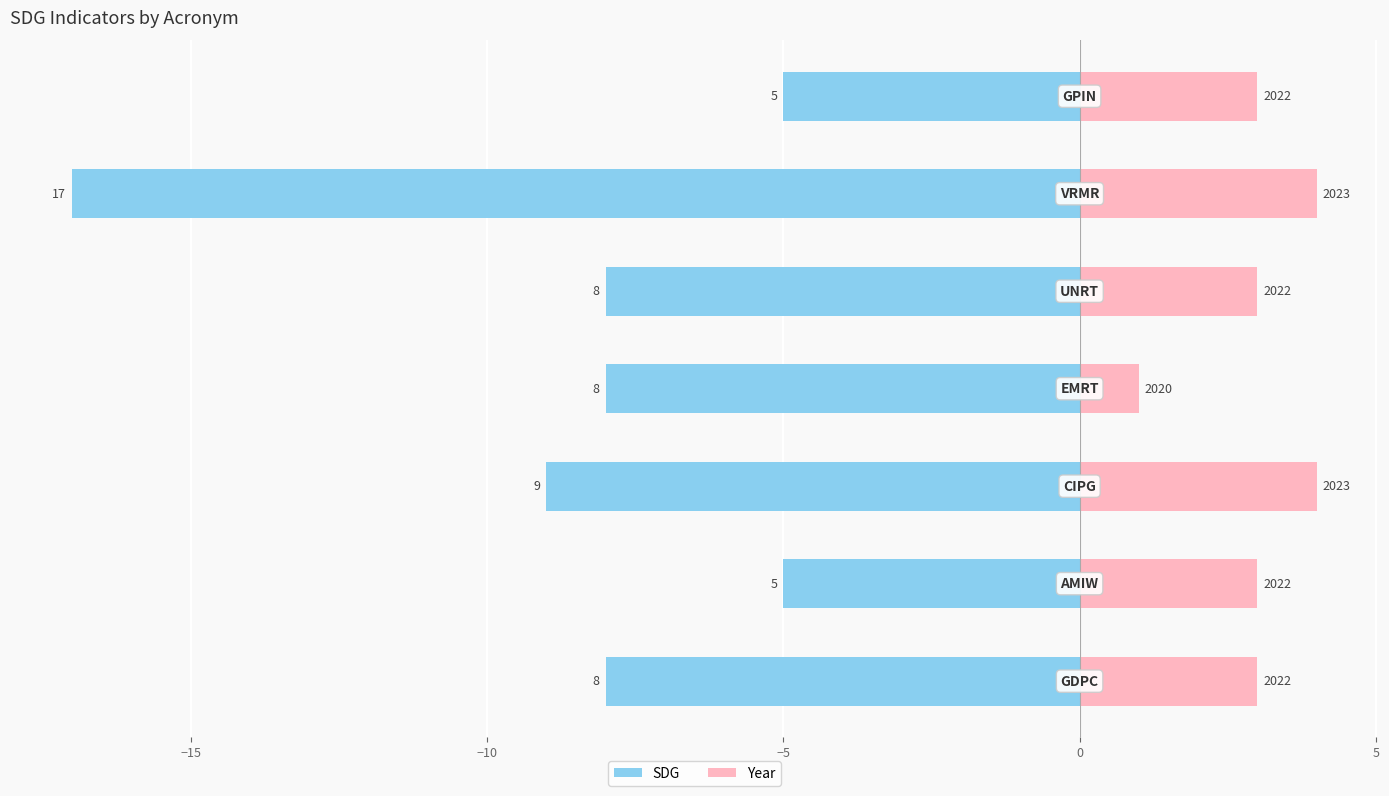

How many values in the Year series exceed 3?

2